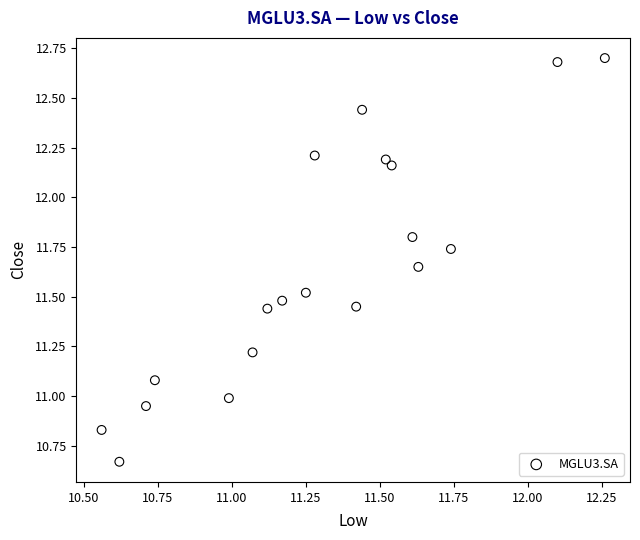

What is the range of X values (max minus min)?

1.7